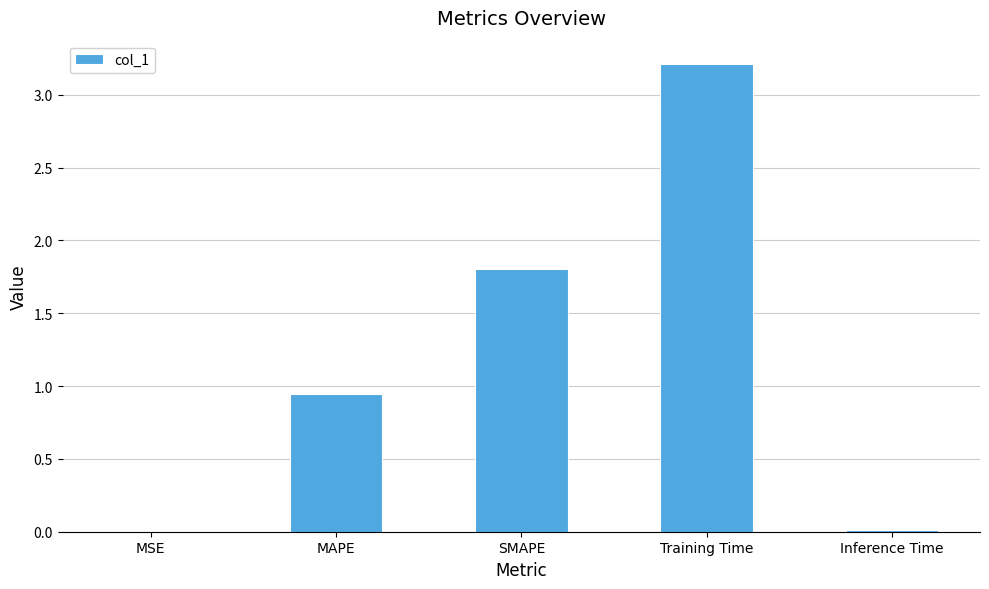

At which label is the value closest to 1?

MAPE